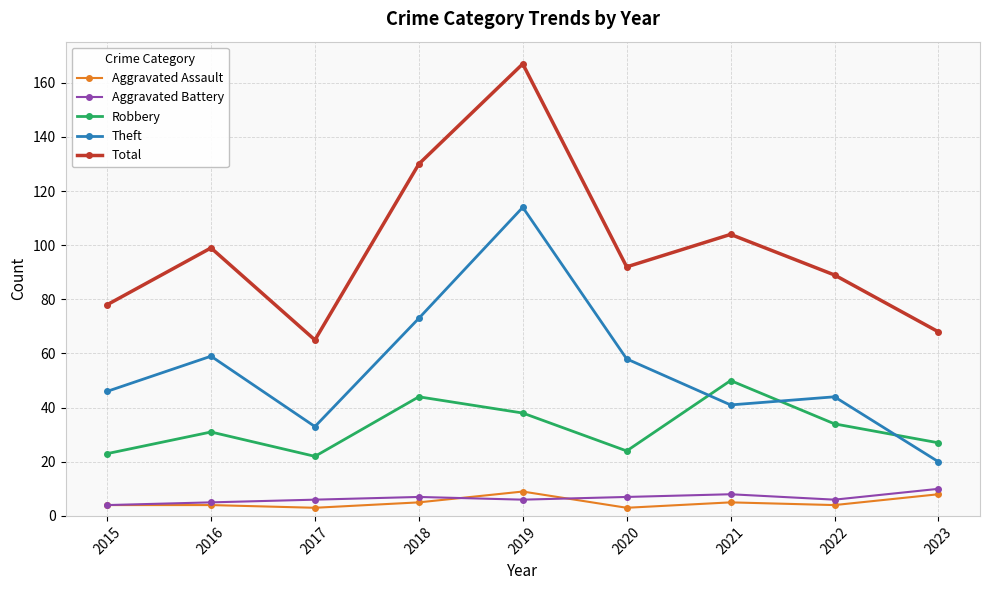

How many values in the Robbery series are below 31?

4